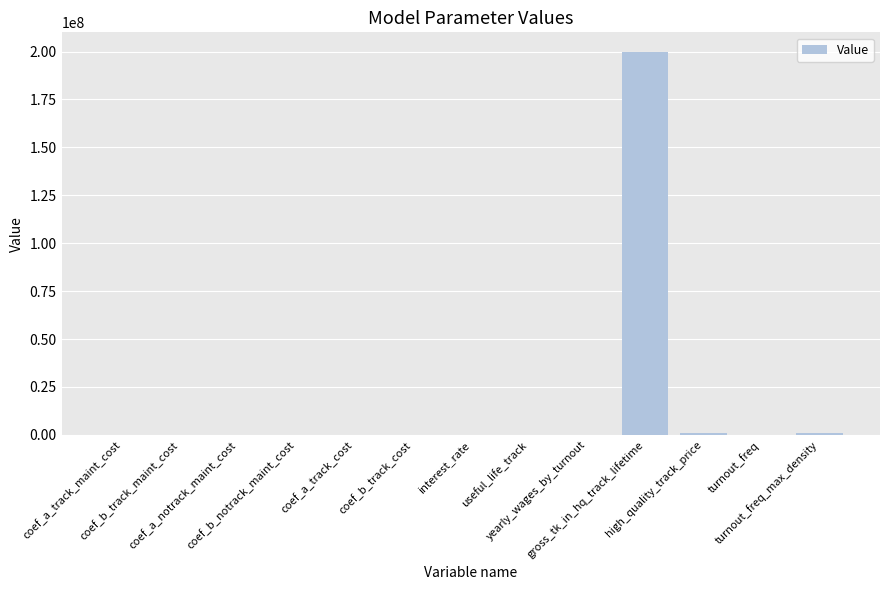

What is the sum of all values?

202285197.3